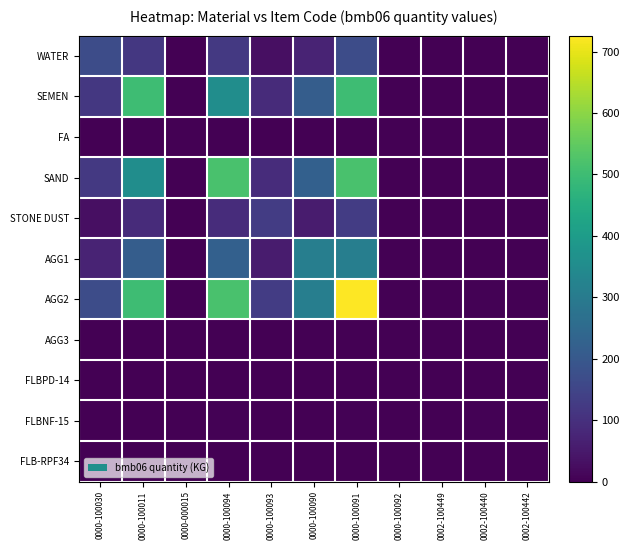

Count the number of categories in the chart.

11